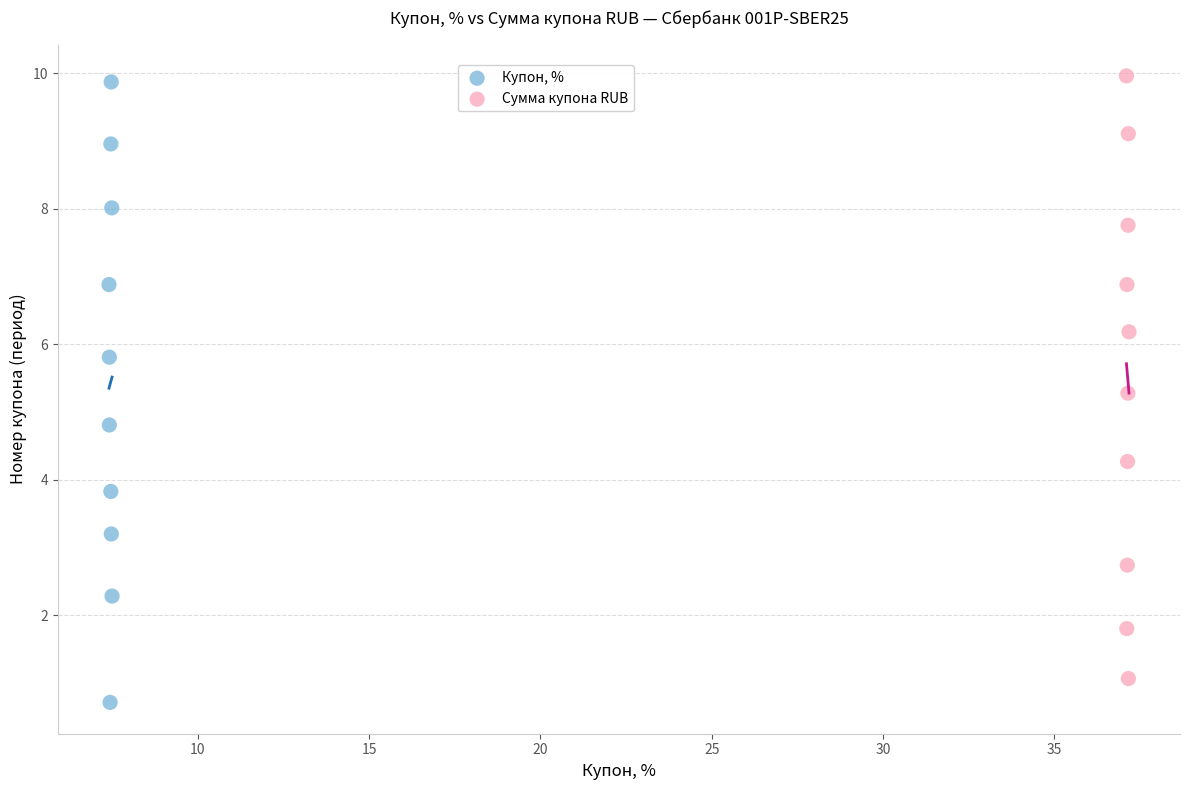

Which series reaches the minimum Y coordinate?

Купон, %